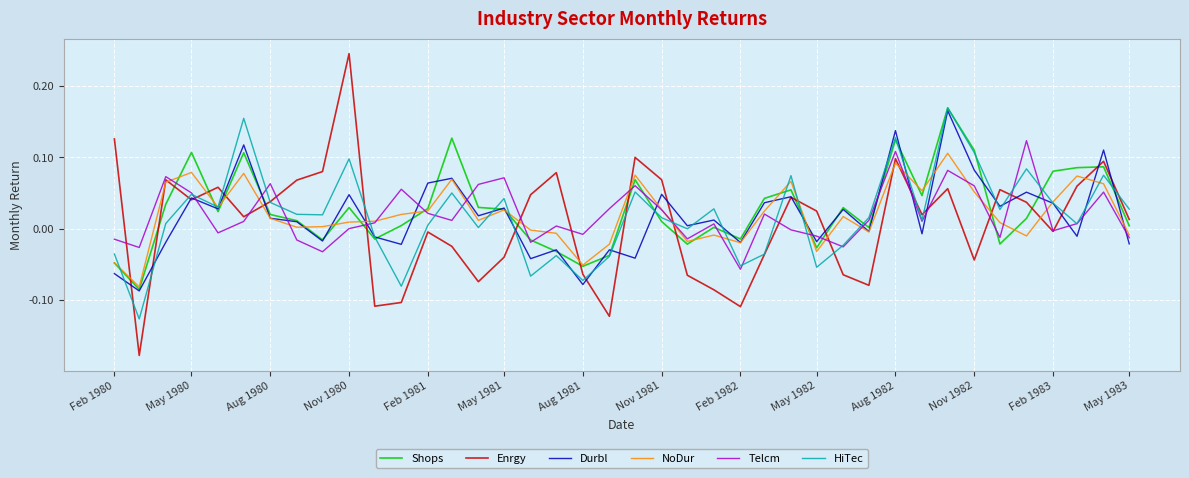

Which series has the widest spread of values?

Enrgy